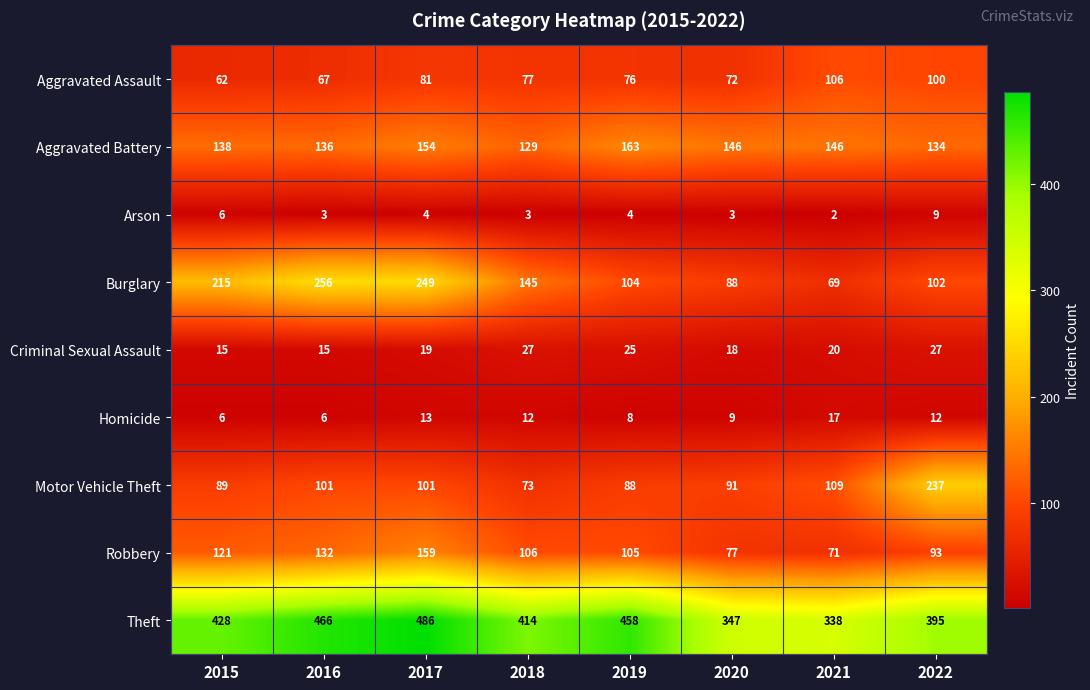

Where is Aggravated Assault nearest to the value 84?

2017